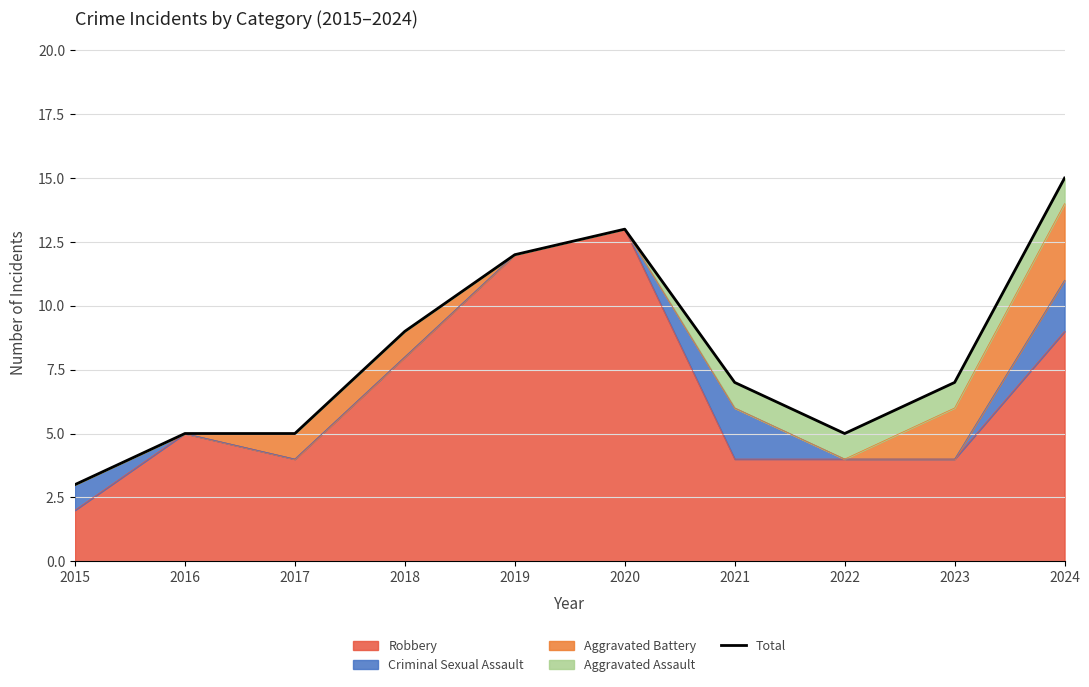

What is the difference between the maximum and minimum values?

12